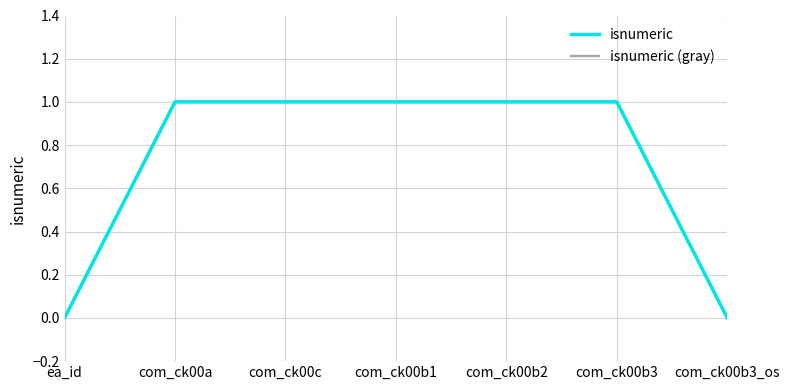

Is this an area chart (filled region under the line)?

No